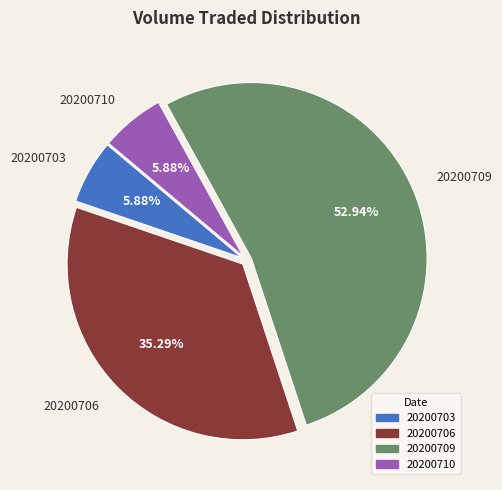

Do 20200710 and 20200703 together represent more than half of the pie?

No